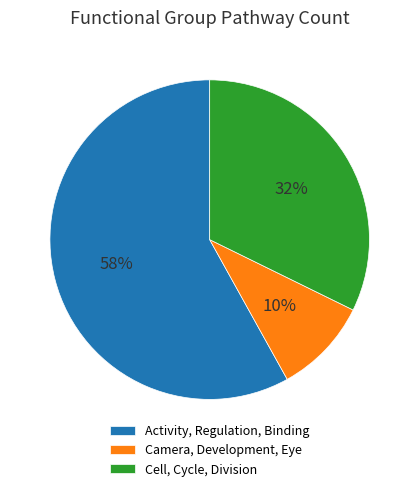

Is there any slice that represents more than half of the pie?

Yes